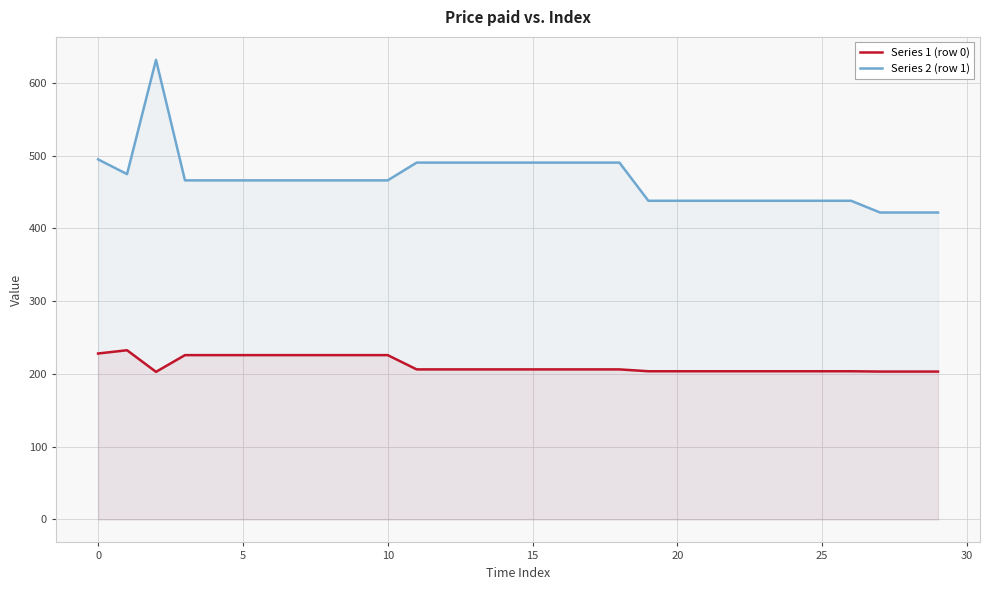

What is the difference between the Series 2 (row 1) values at 11 and 29?

68.6